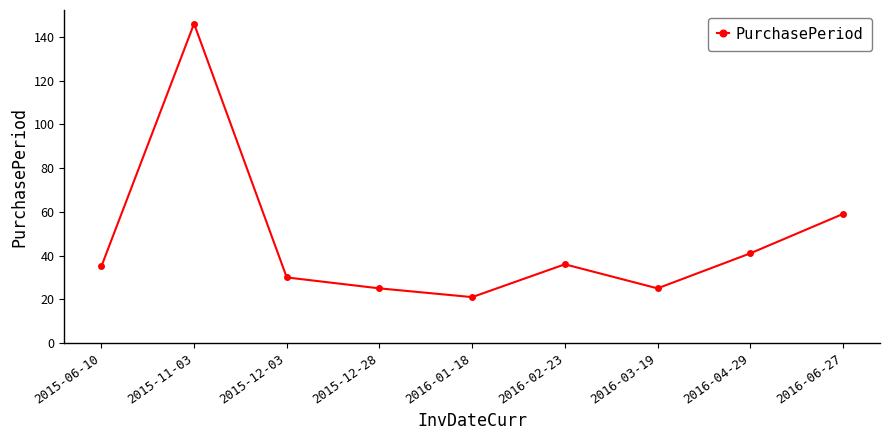

What is the label of the 4th point from the left?

2015-12-28